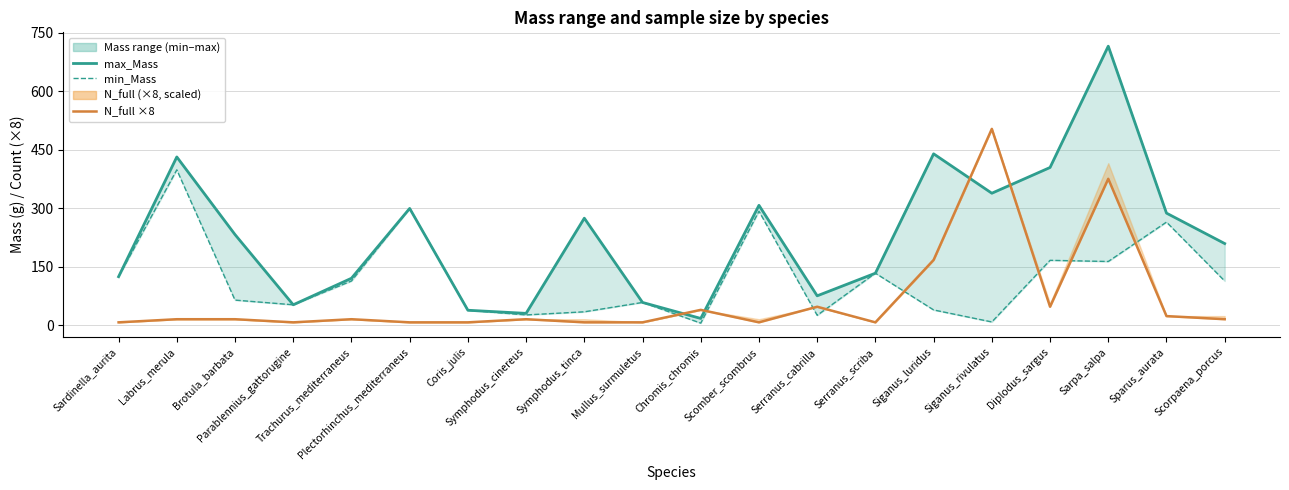

List the labels in order of N_full ×8 value, largest first.

Siganus_rivulatus, Sarpa_salpa, Siganus_luridus, Serranus_cabrilla, Diplodus_sargus, Chromis_chromis, Sparus_aurata, Labrus_merula, Brotula_barbata, Trachurus_mediterraneus, Symphodus_cinereus, Scorpaena_porcus, Sardinella_aurita, Parablennius_gattorugine, Plectorhinchus_mediterraneus, Coris_julis, Symphodus_tinca, Mullus_surmuletus, Scomber_scombrus, Serranus_scriba